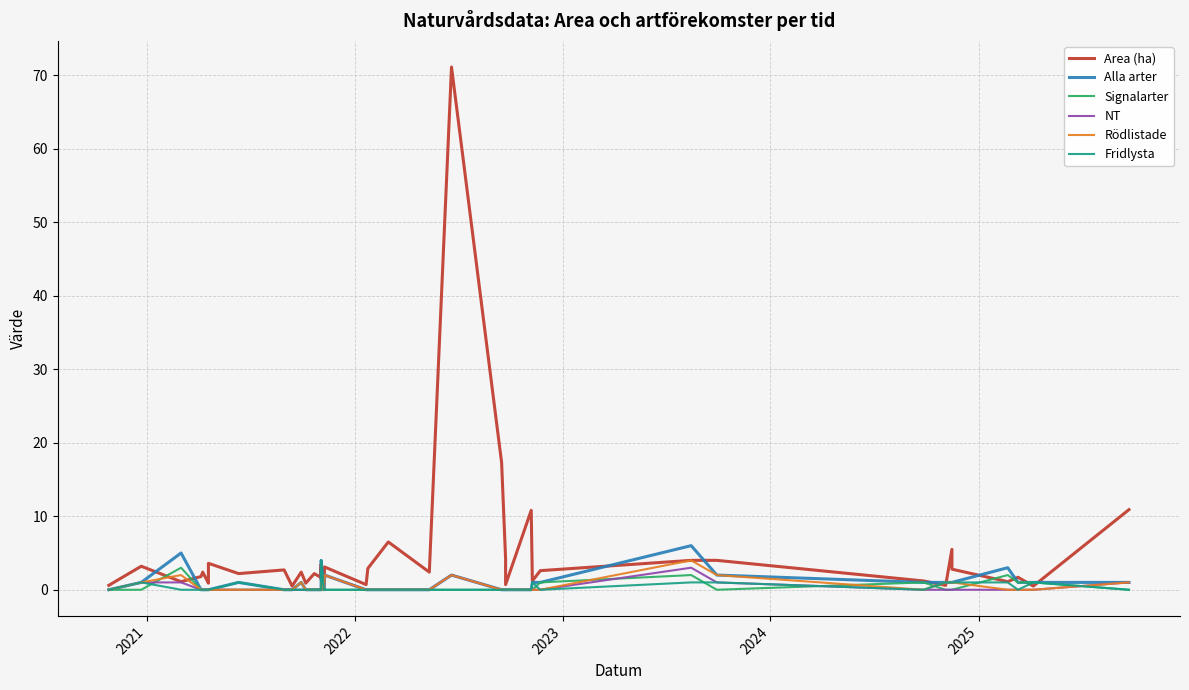

True or false: Alla arter and Rödlistade cross at least once.

False